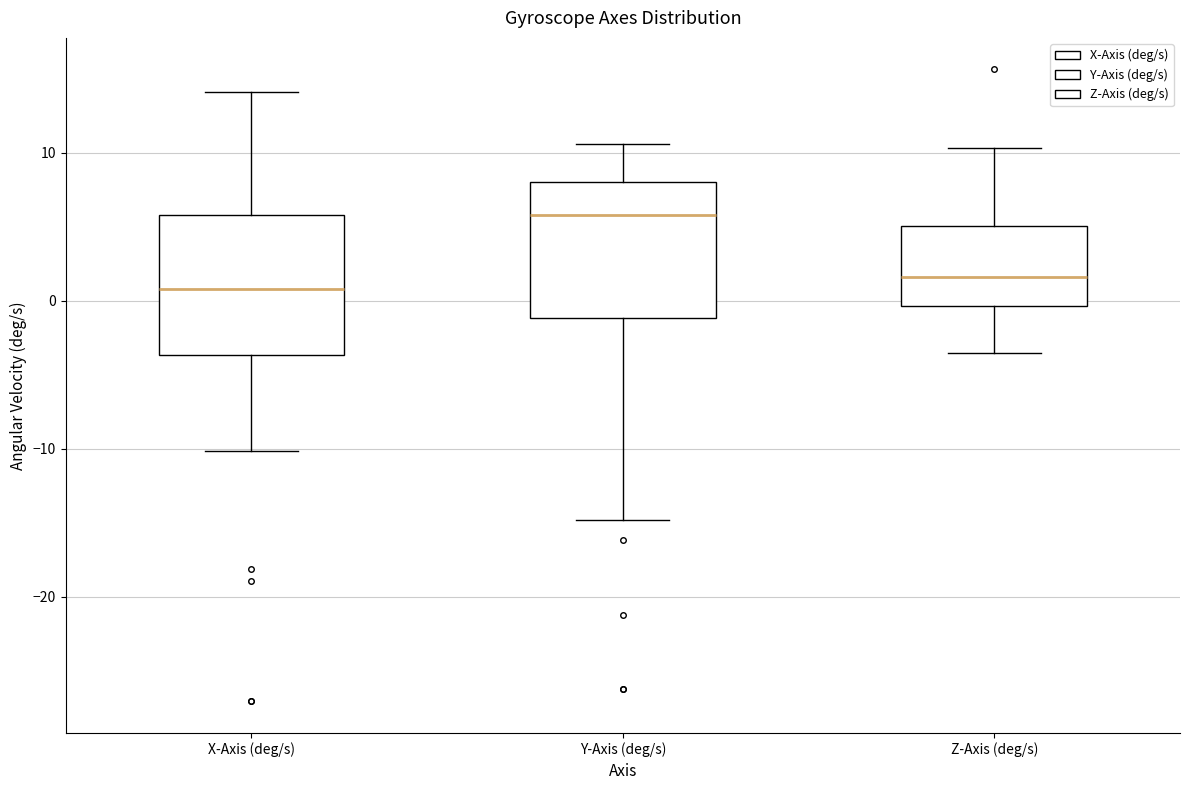

Reading left to right, read every box against the y-axis: the position of its median line, the range the box covers, and the ends of its whiskers. The values are not printed on the chart, so give them approximately, as read against the axis.

X-Axis (deg/s): median 1, box -4 to 6, whiskers -10 to 14
Y-Axis (deg/s): median 6, box -1 to 8, whiskers -15 to 11
Z-Axis (deg/s): median 2, box 0 to 5, whiskers -4 to 10